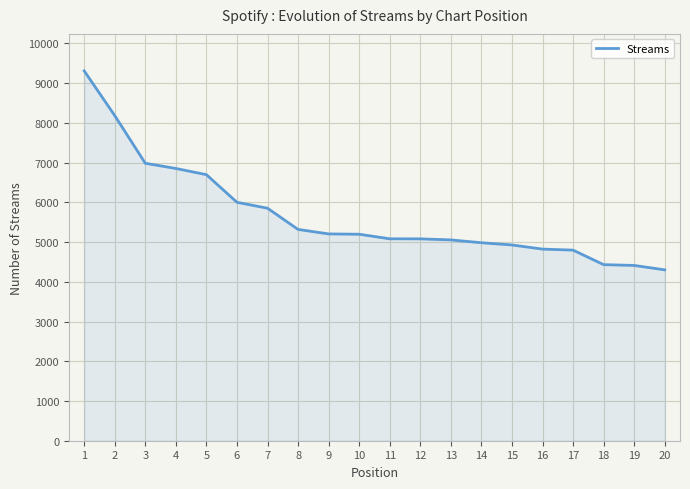

What value does the data have at 11, to the nearest 50?

5100